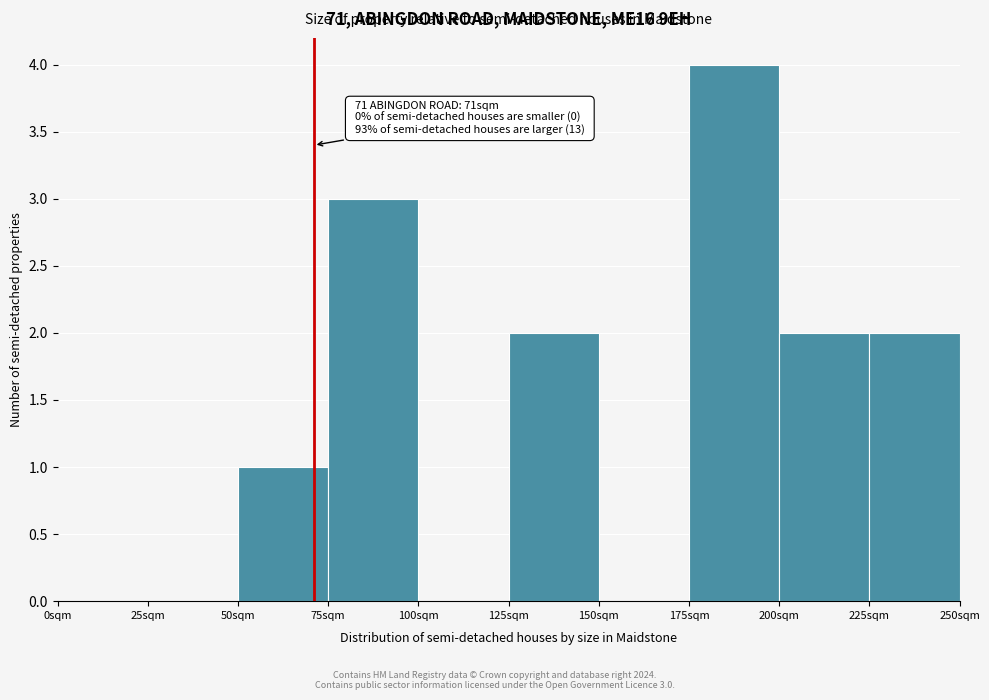

Over which range of the x-axis is the bar tallest?

175 to 200